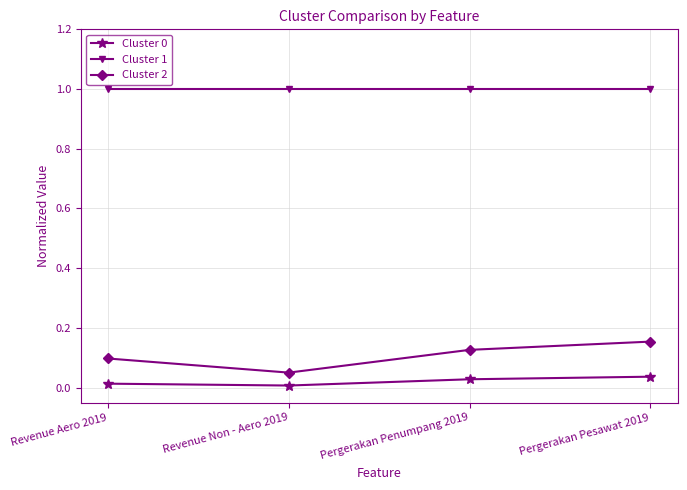

True or false: Cluster 1 and Cluster 0 intersect in this chart.

False